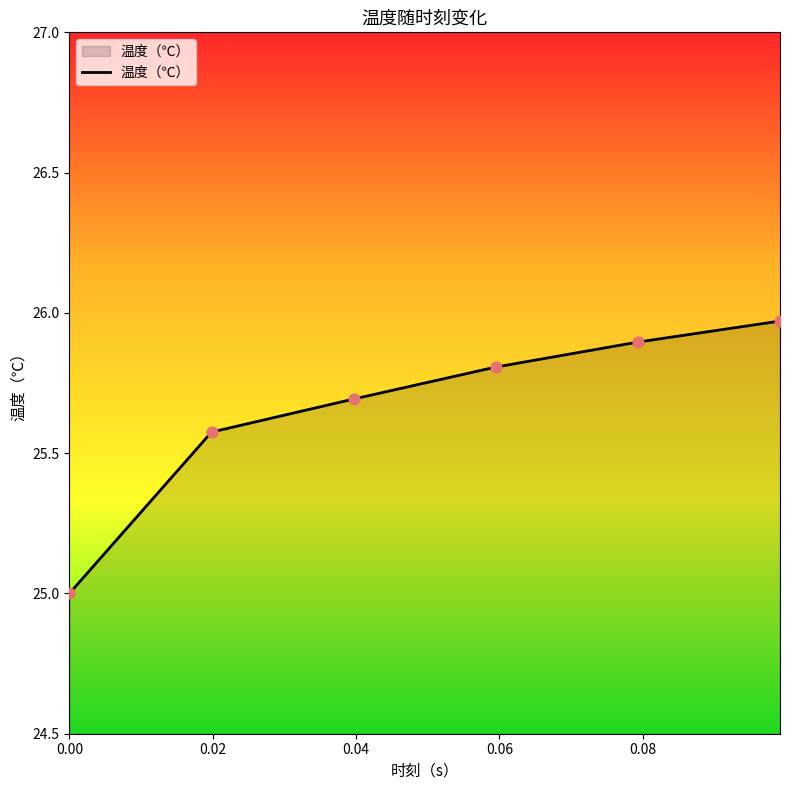

What is the minimum value shown in the chart?

25.0